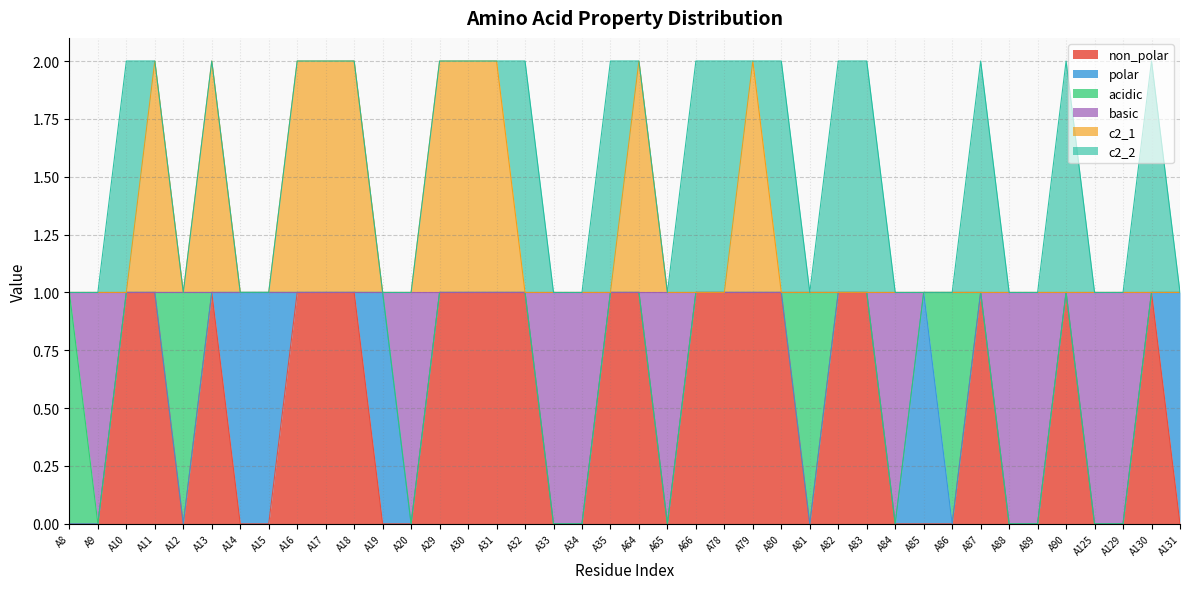

What is the spread (max minus min) of values at A89?

1